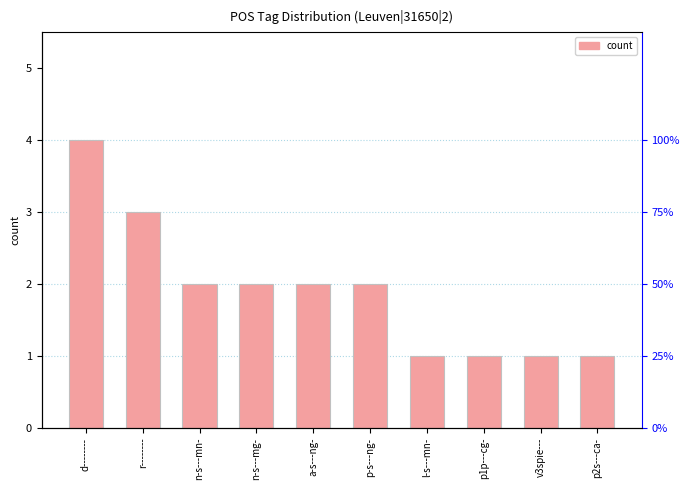

What is the difference between the maximum and second lowest values?

3